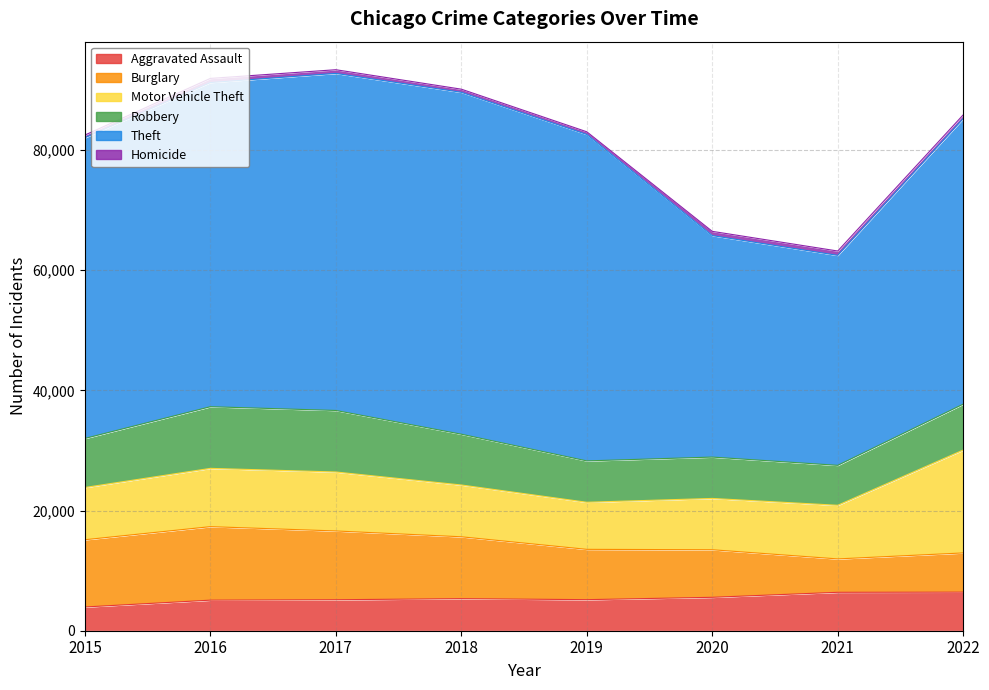

What is the total value across all series at 2017?

93341